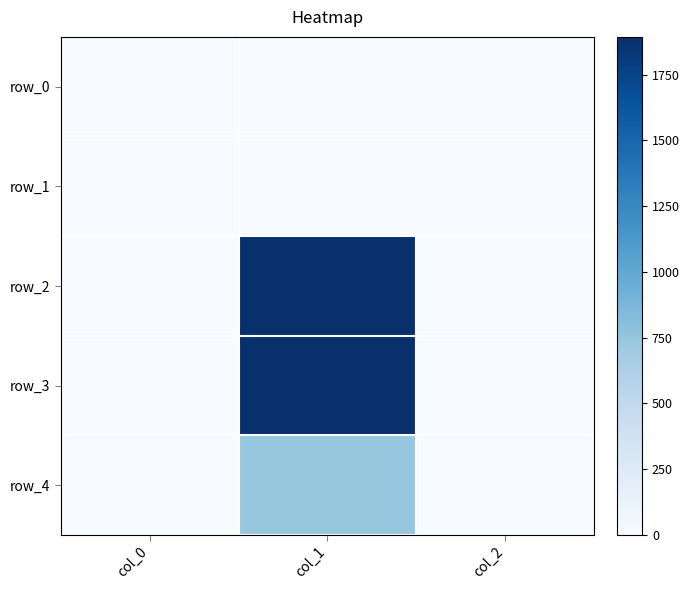

At col_1, list the series in order from largest to smallest.

row_2, row_3, row_4, row_0, row_1